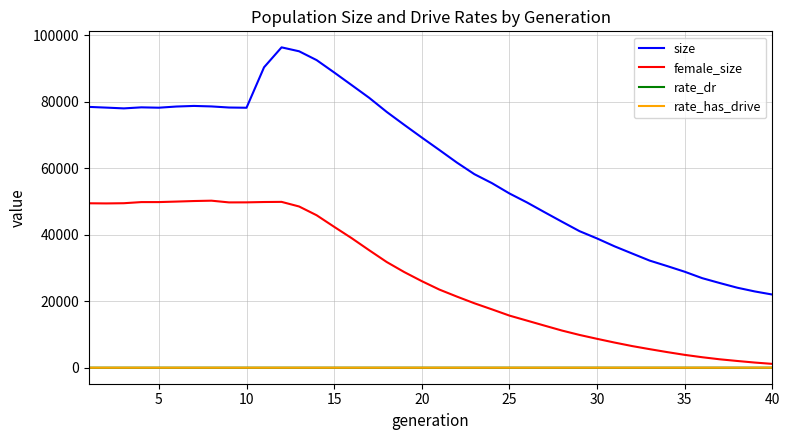

What is the highest value of the rate_has_drive series?

0.9